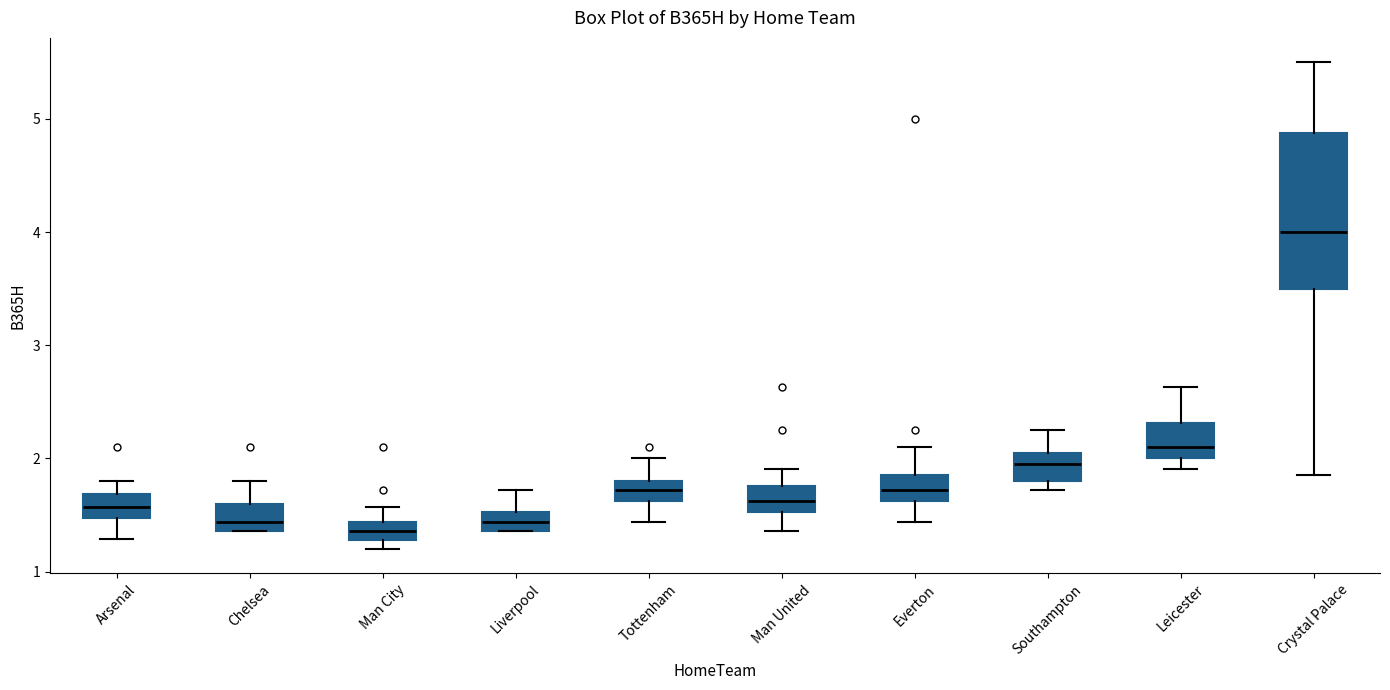

Which box's median line is the highest?

Crystal Palace